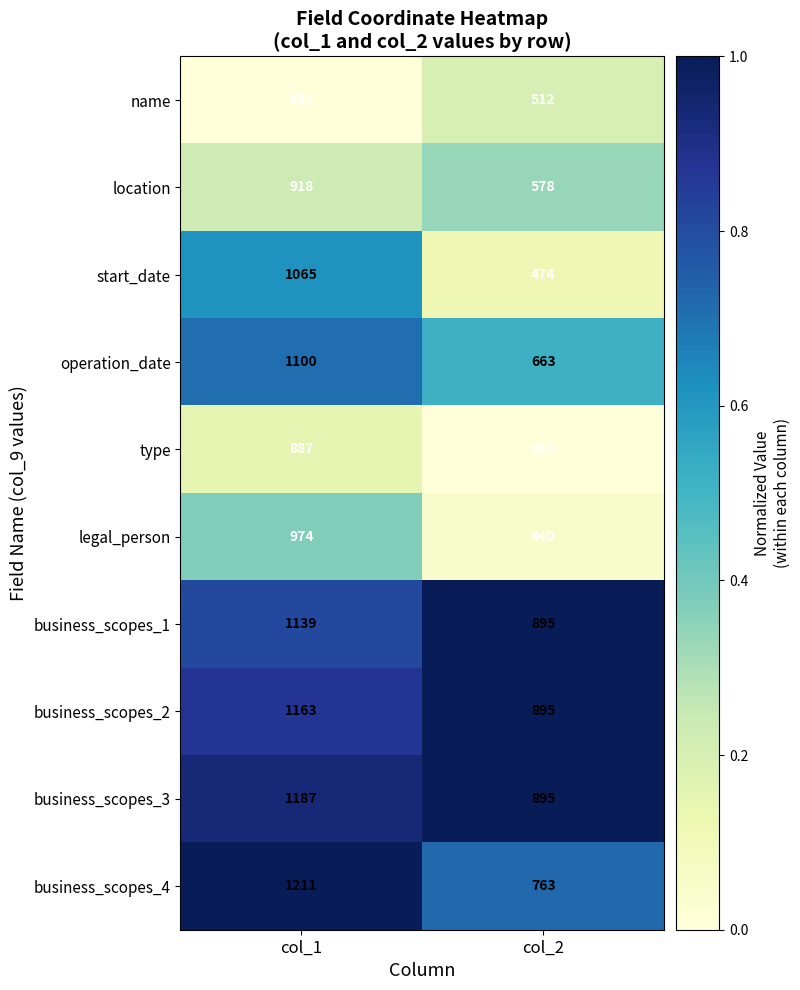

Rank the series by their maximum value, from lowest to highest.

name, type, location, legal_person, start_date, operation_date, business_scopes_1, business_scopes_2, business_scopes_3, business_scopes_4